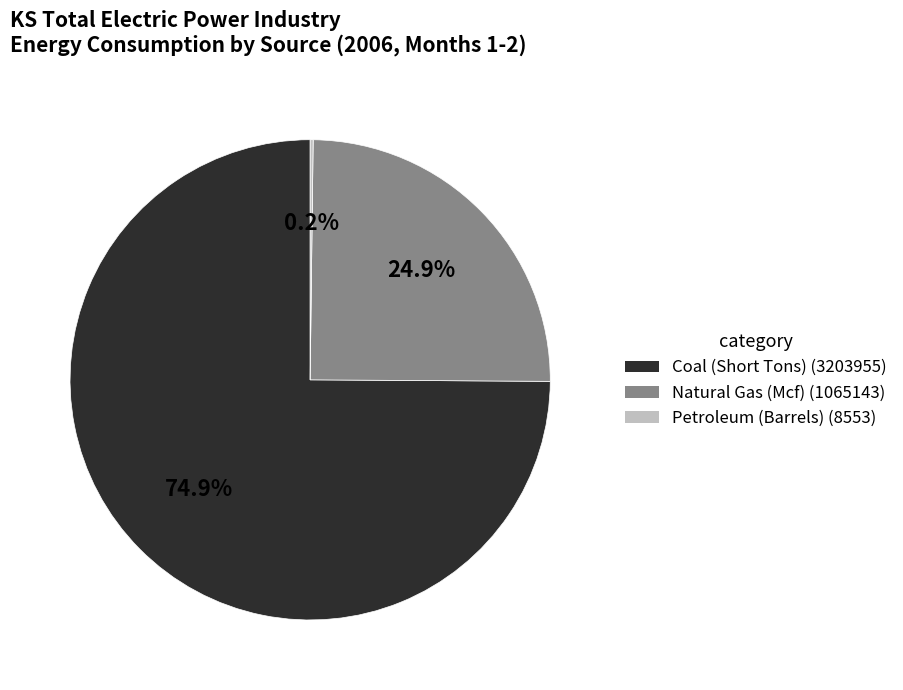

Which has a higher value, Natural Gas (Mcf) or Coal (Short Tons)?

Coal (Short Tons)